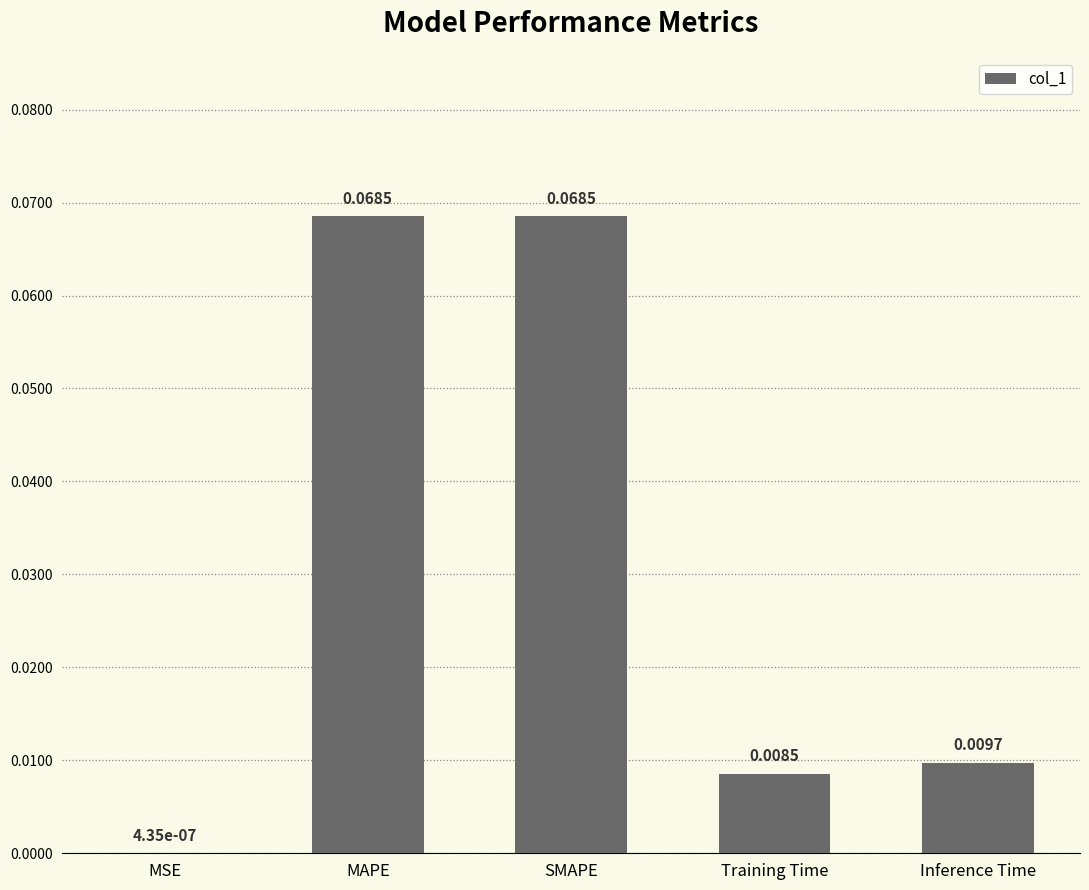

Between MAPE and Inference Time, which is larger?

MAPE